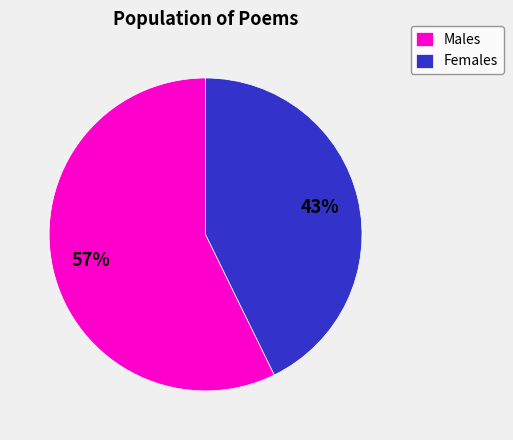

The Males slice represents 57% of the pie. True or false?

True